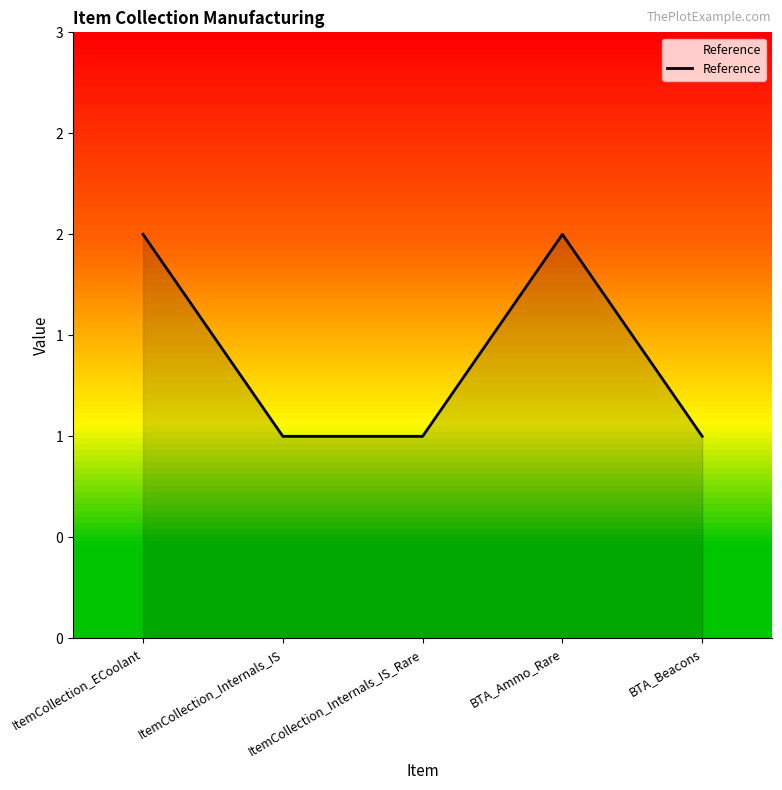

Does the chart have visible grid lines?

No